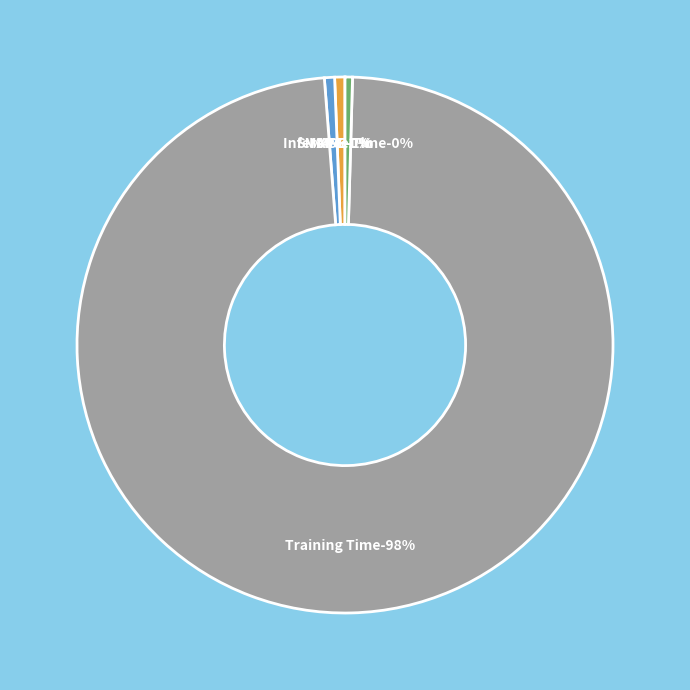

Count the number of slices in the pie.

5